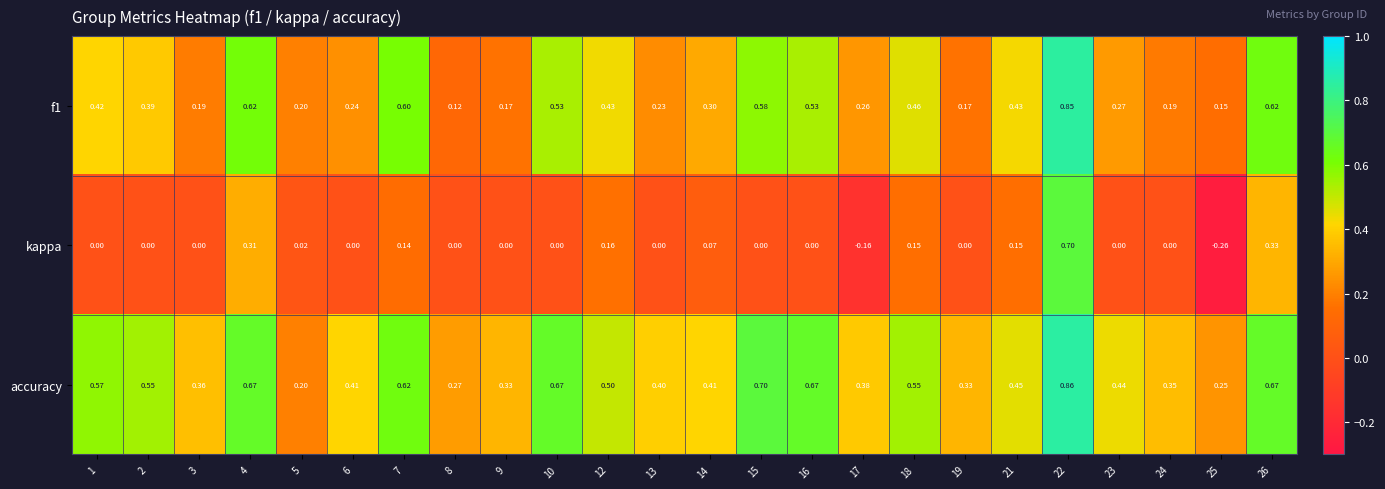

Which series has the widest spread of values?

kappa